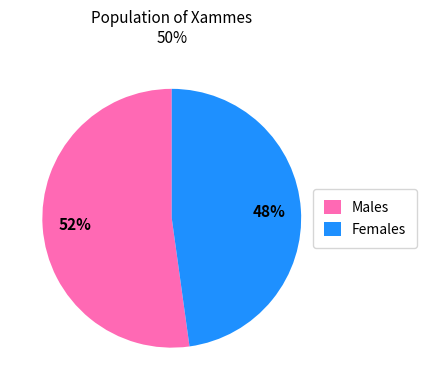

True or false: Females accounts for 56% of the total.

False